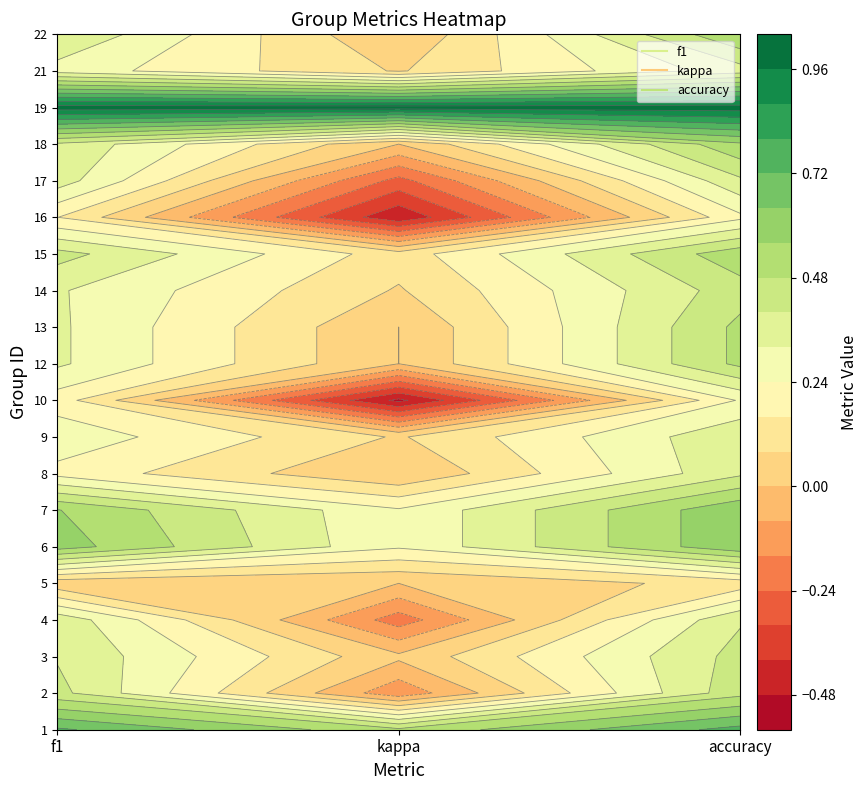

The value of 19 at f1 is 1.0. True or false?

True